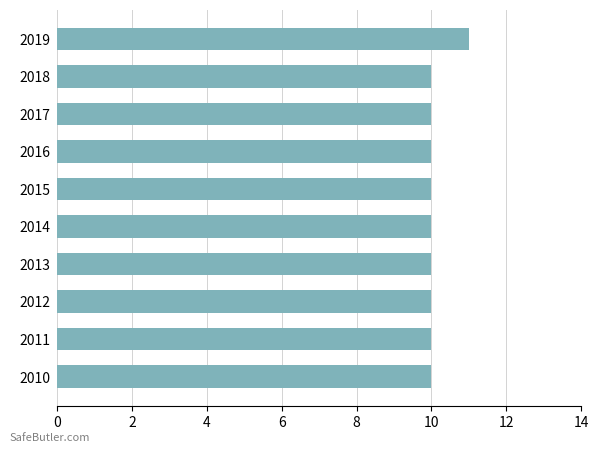

Reading bottom to top, what are all the values shown in this chart?

2010=10	2011=10	2012=10	2013=10	2014=10	2015=10	2016=10	2017=10	2018=10	2019=11